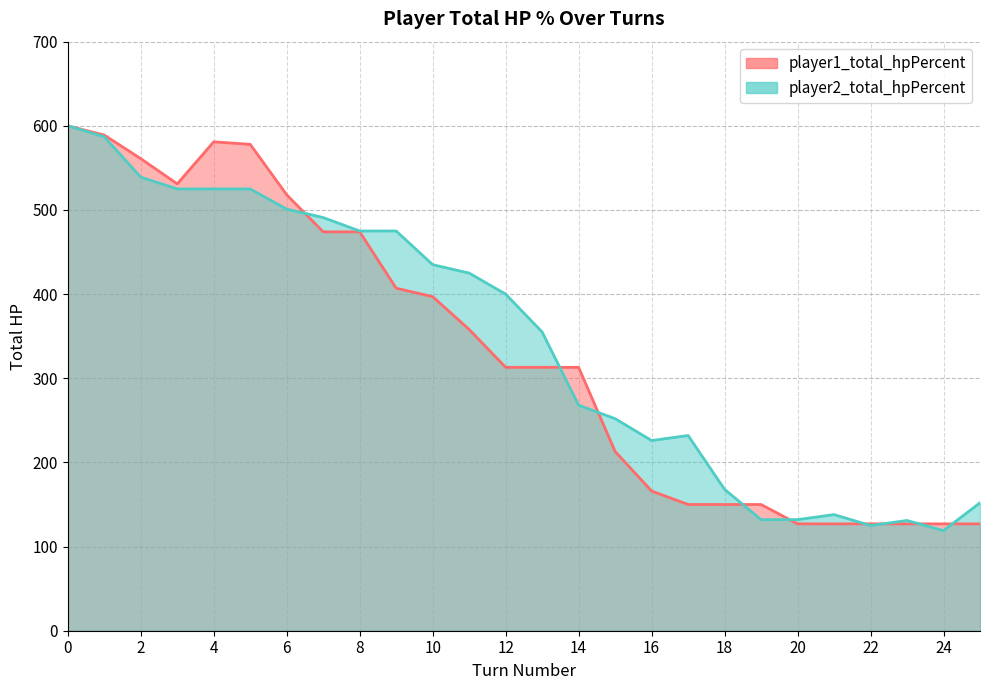

Reading left to right, what are all the values shown in this chart?

player1_total_hpPercent: 600	589	561	531	581	578	518	474	474	407	397	358	313	313	313	213	166	150	150	150	127	127	127	127	127	127
player2_total_hpPercent: 600	587	539	525	525	525	501	491	475	475	435	425	400	355	268	252	226	232	168	132	132	138	125	131	119	152